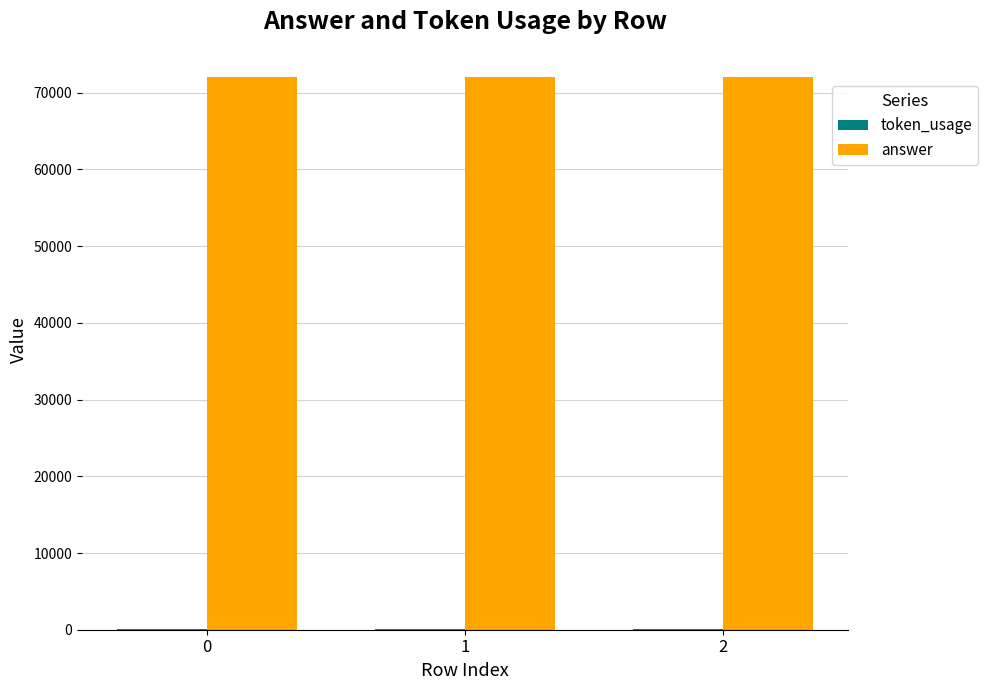

What is the total value across all series at 0?

72097